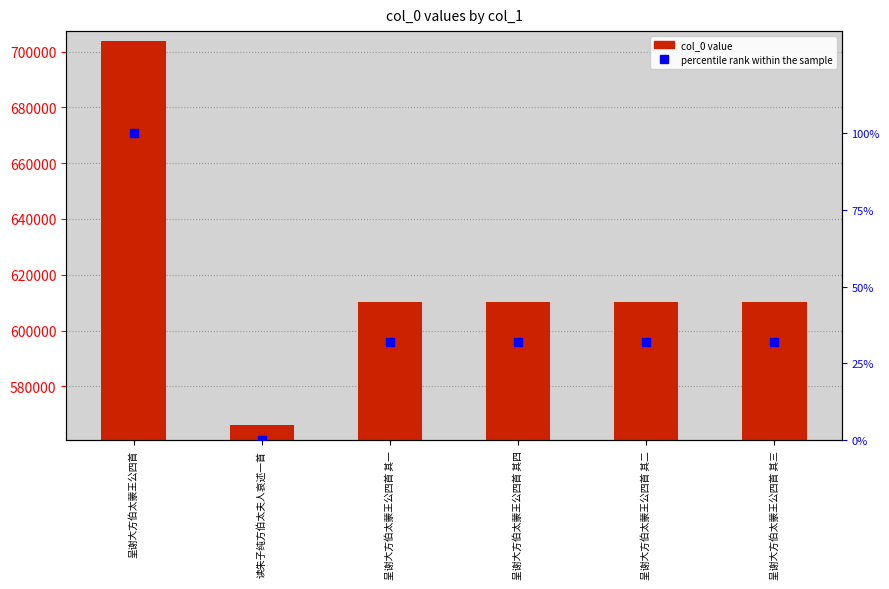

Which series has the widest spread of Y values?

col_0